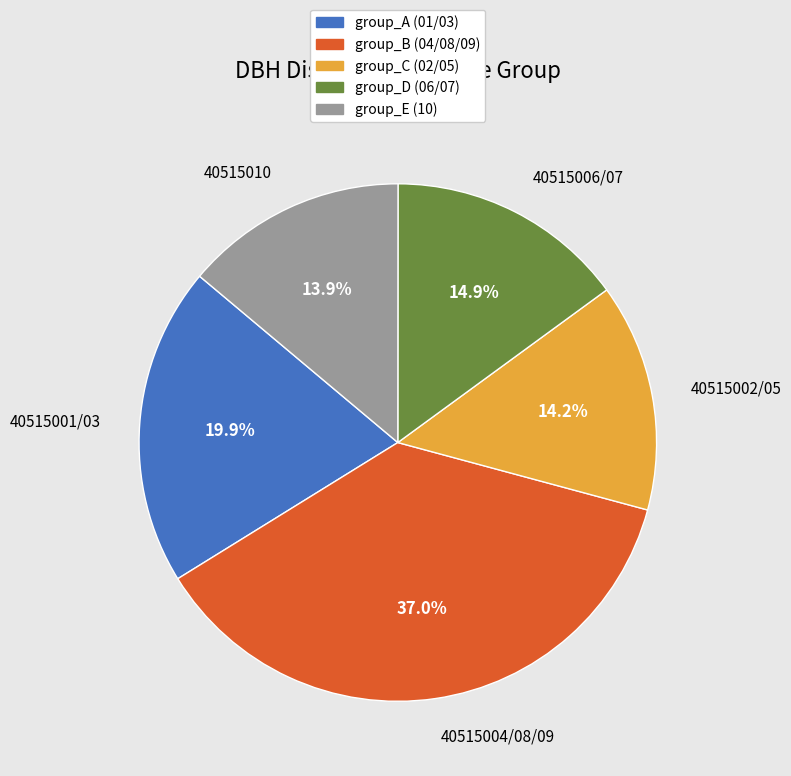

Is there any slice that represents more than half of the pie?

No